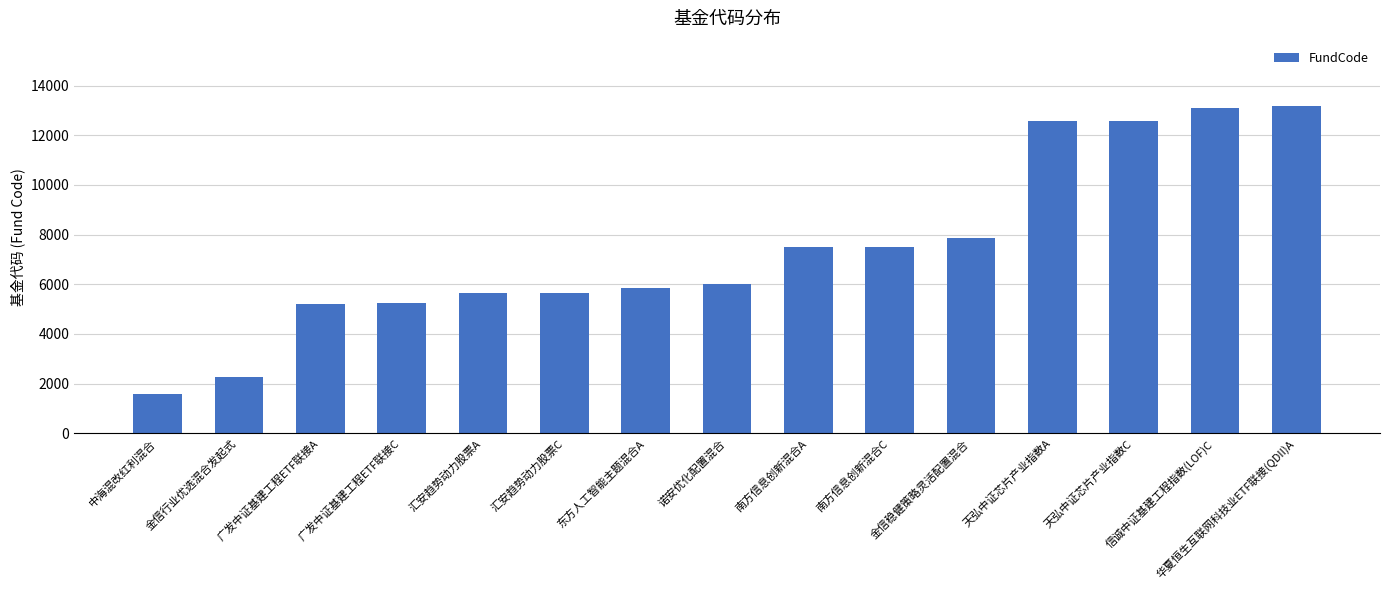

What is the smallest value displayed?

1574